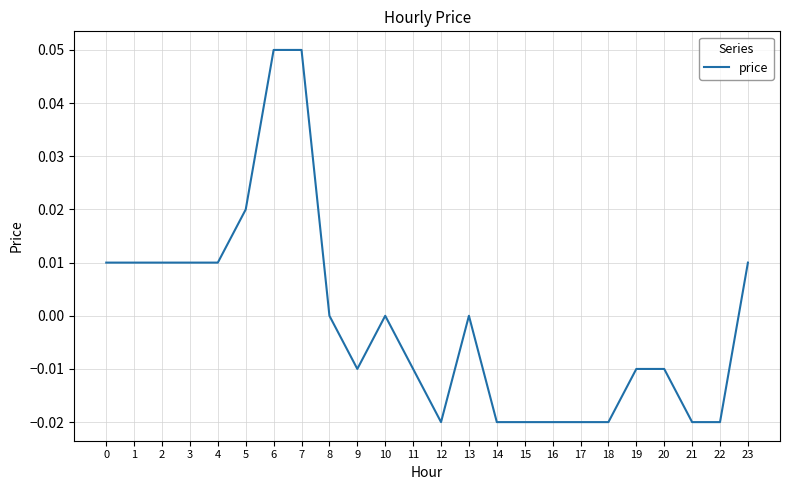

Between 13 and 19, which is larger?

13